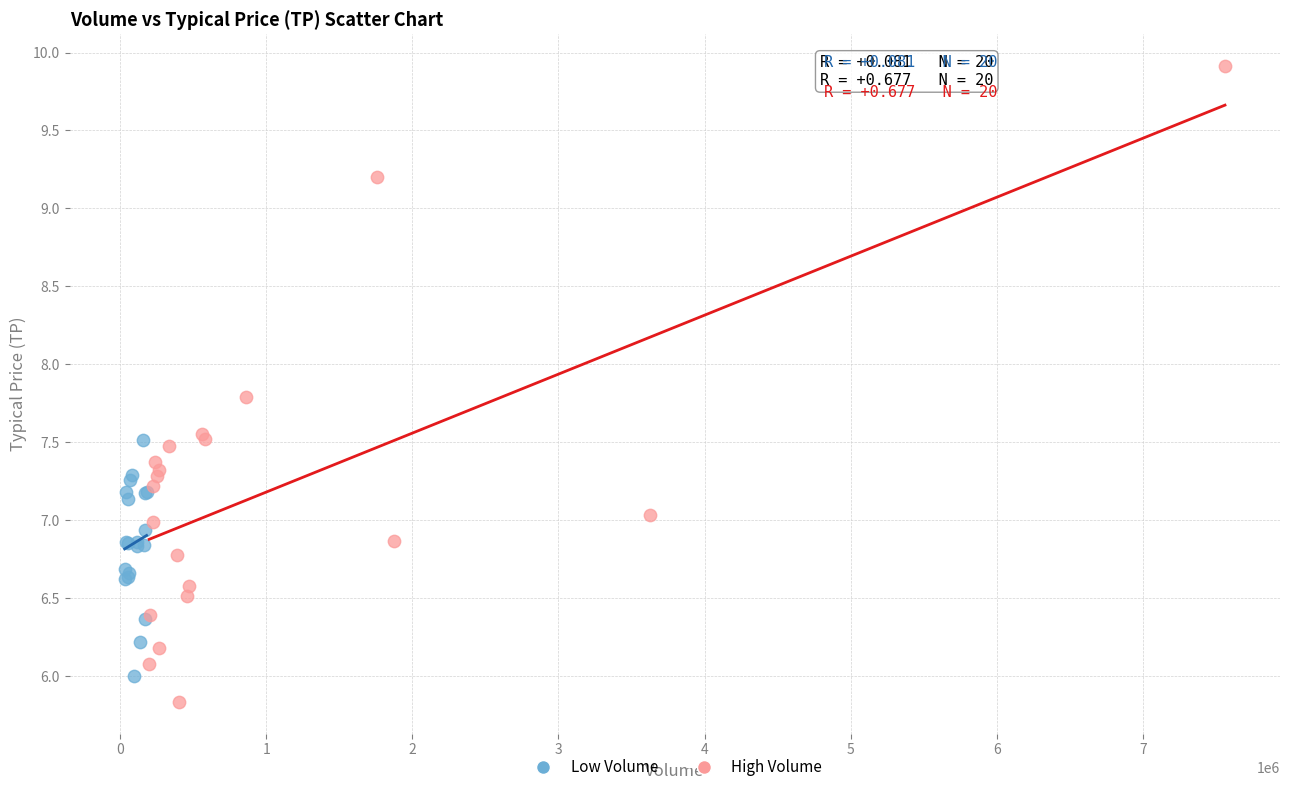

Which series reaches the maximum Y coordinate?

High Volume